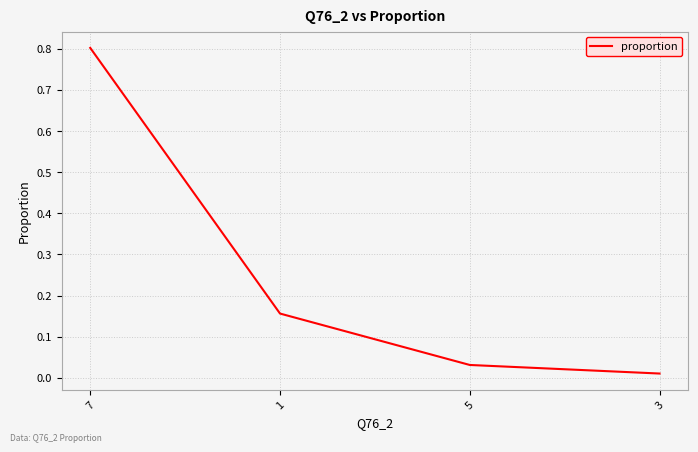

What is the greatest value displayed?

0.8